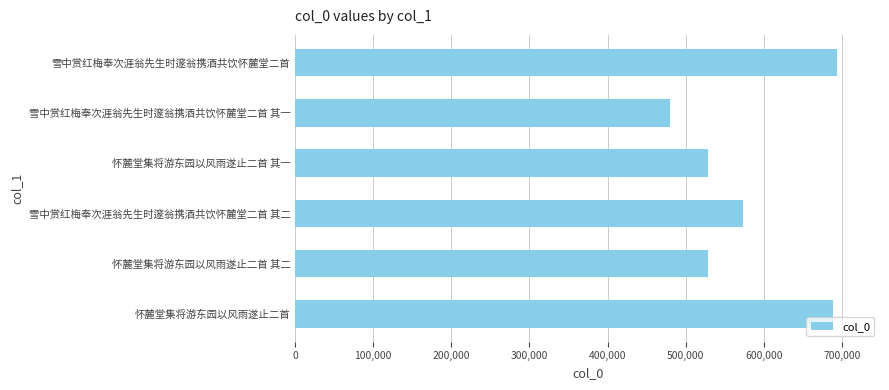

What is the label of the 4th bar from the bottom?

怀麓堂集将游东园以风雨遂止二首 其一